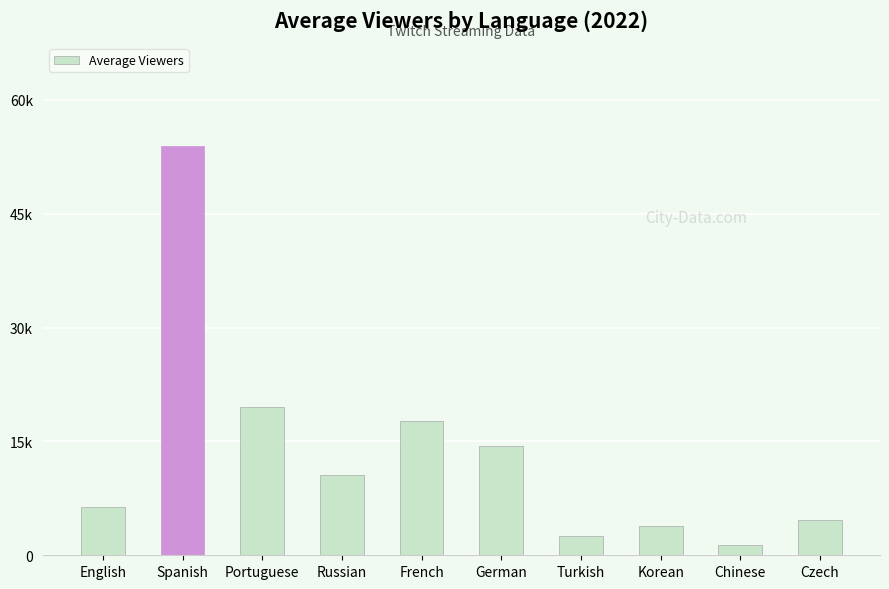

At which category does the chart reach its minimum across all series?

Chinese